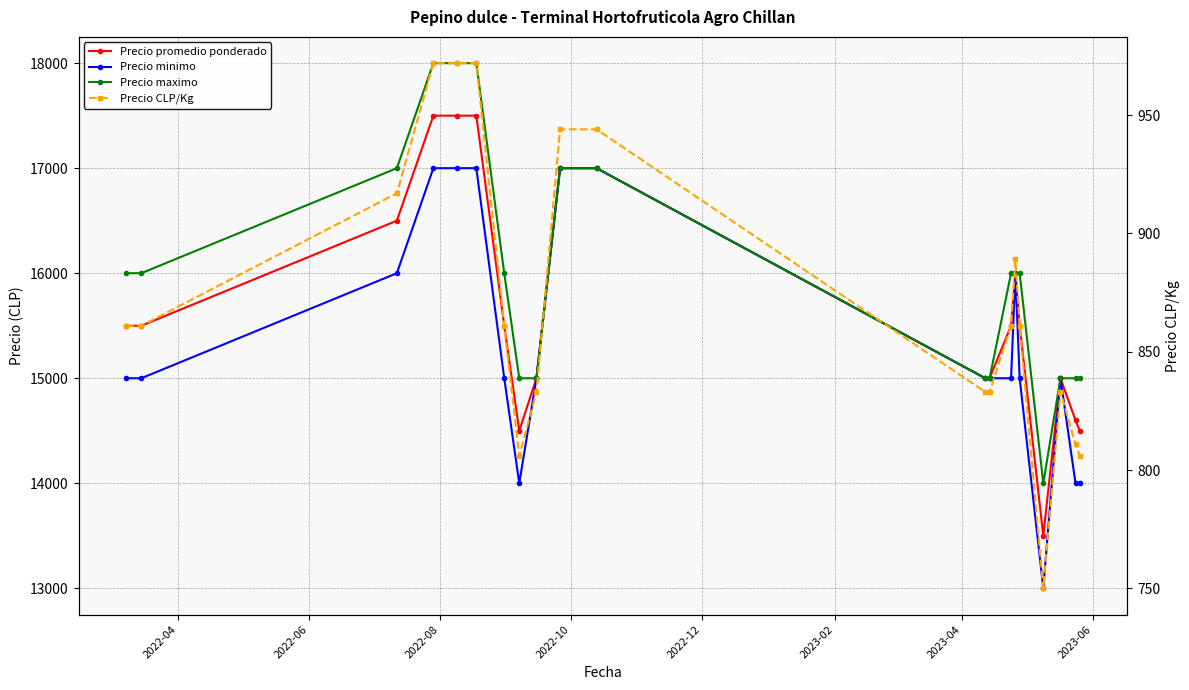

What are all the series names shown in the legend?

Precio promedio ponderado, Precio minimo, Precio maximo, Precio CLP/Kg